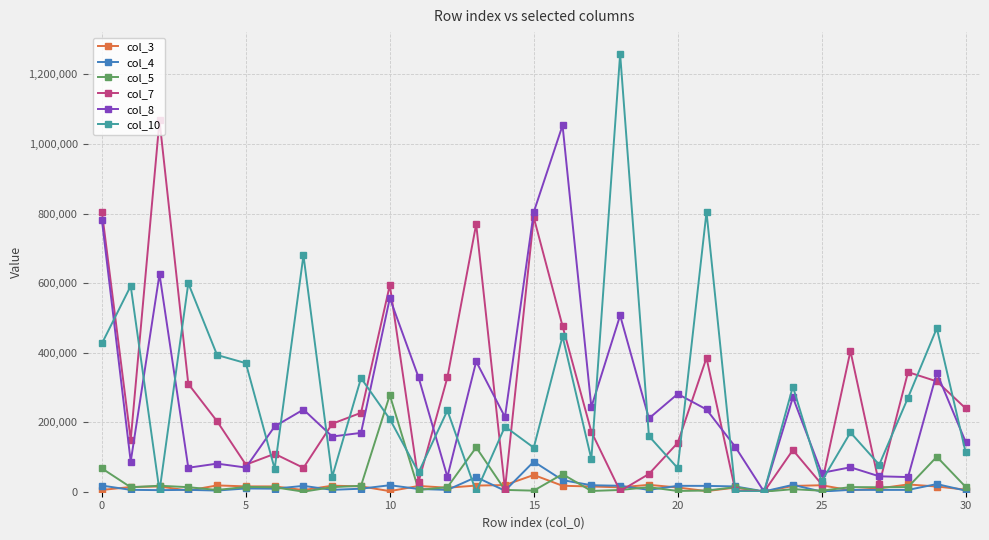

True or false: col_7 and col_10 intersect in this chart.

True